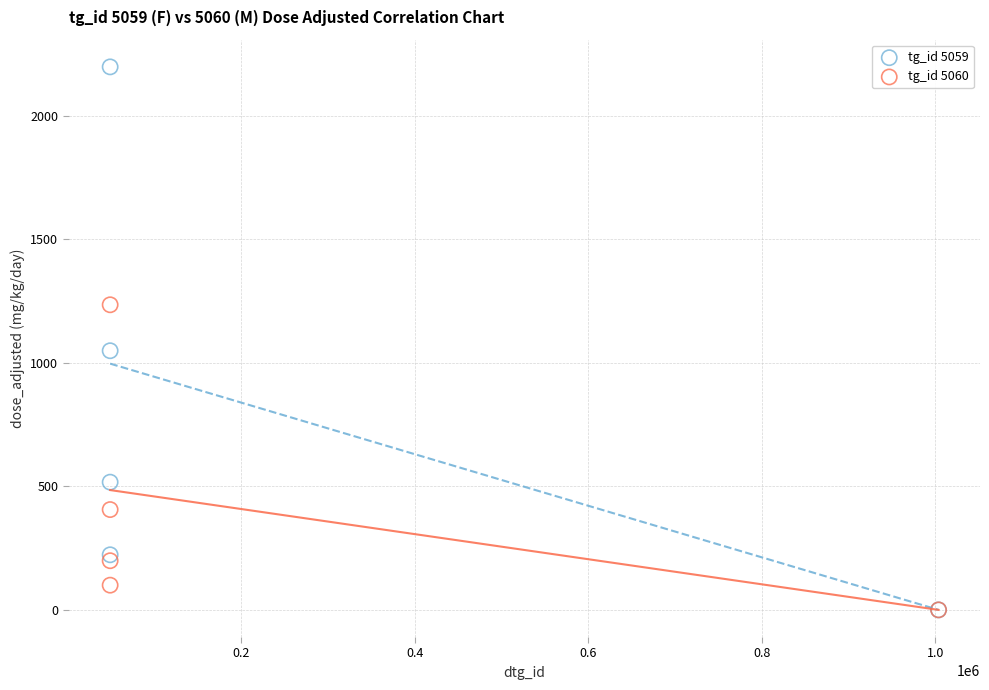

Which series reaches the maximum Y coordinate?

tg_id 5059